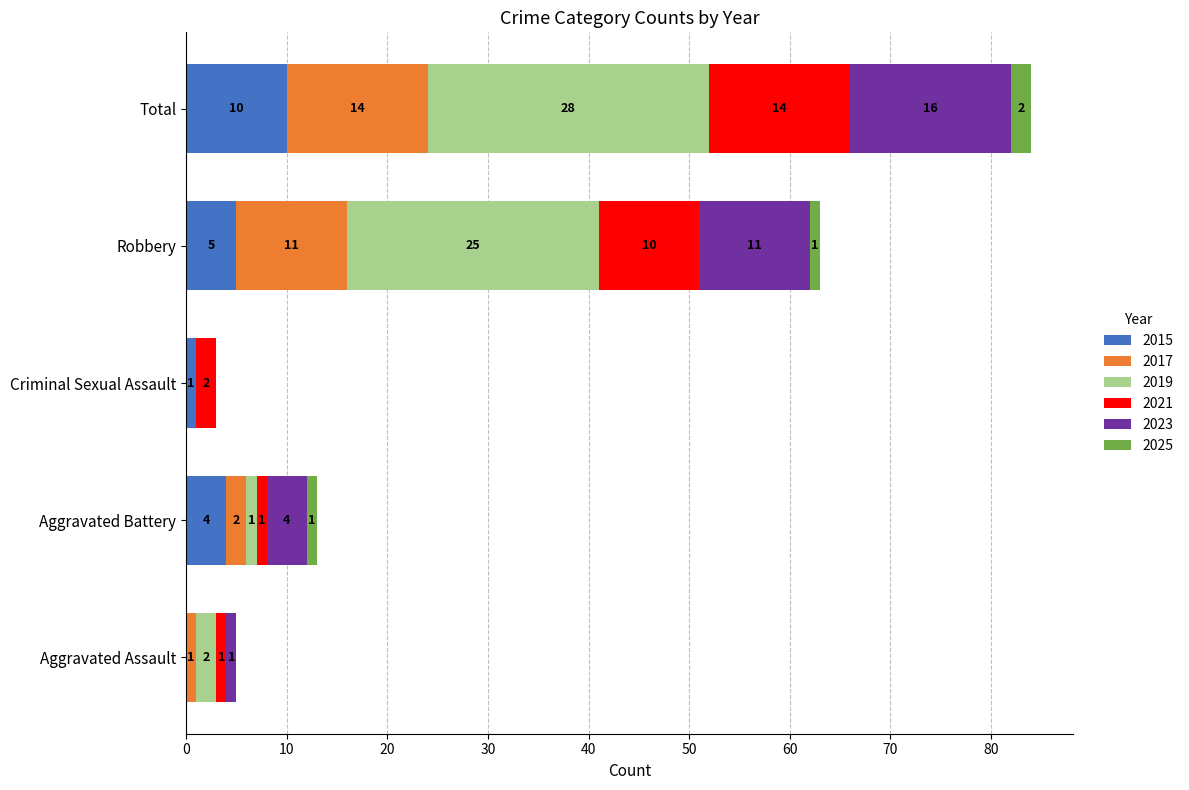

At which category is the sum across all series the highest?

Total